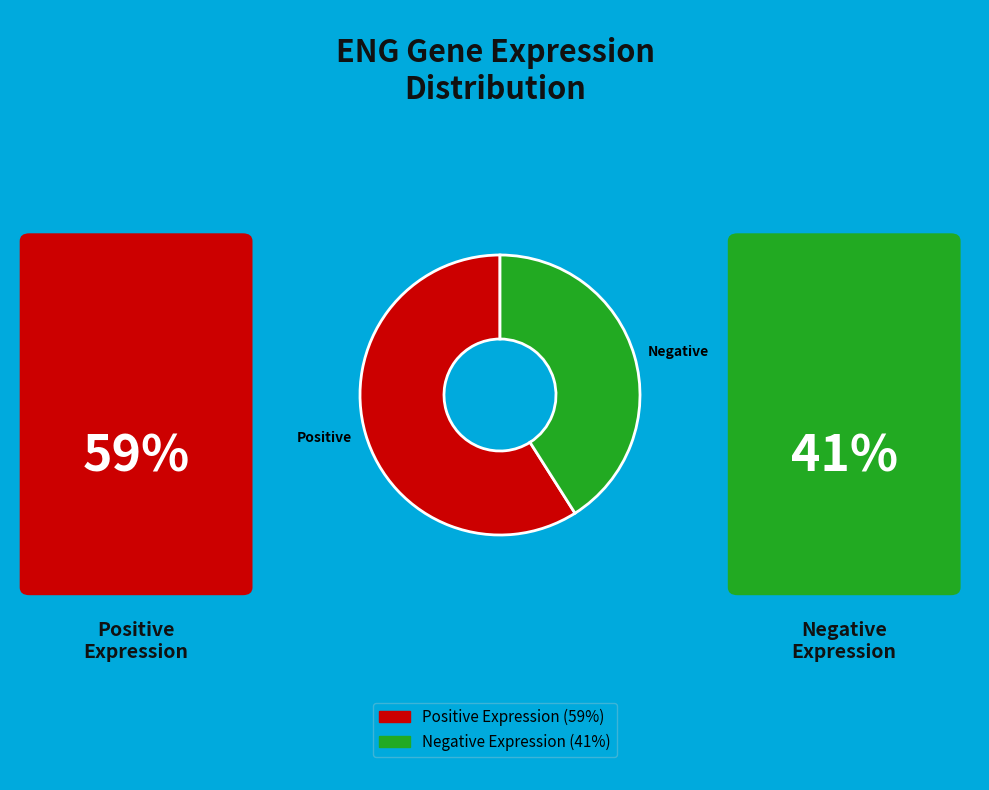

Combined, do Positive and Negative account for over 50%?

Yes